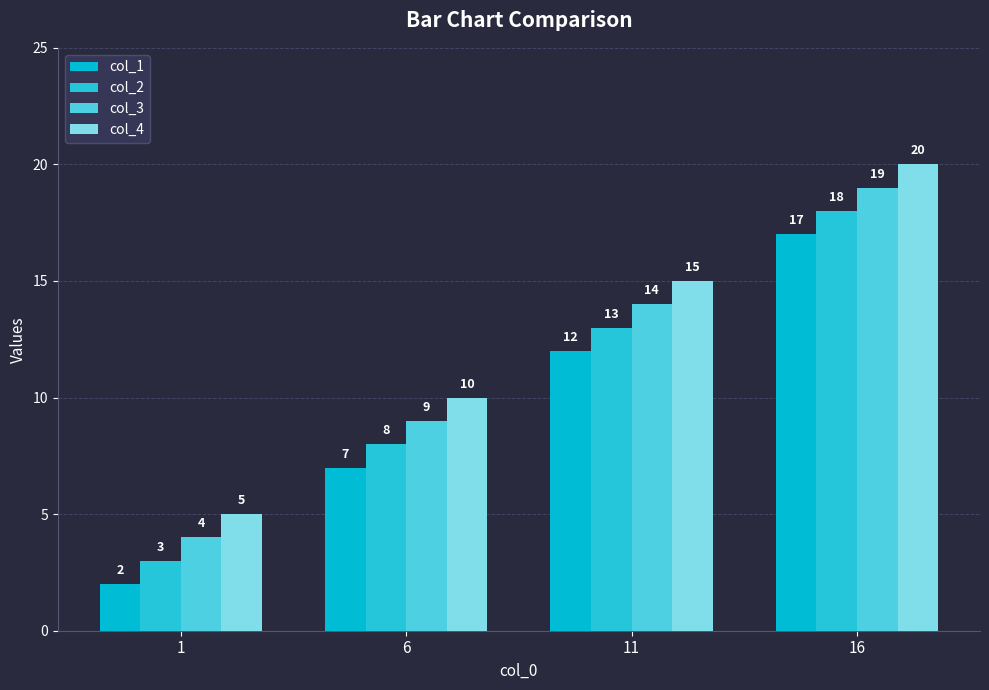

At which category is the sum across all series the highest?

16